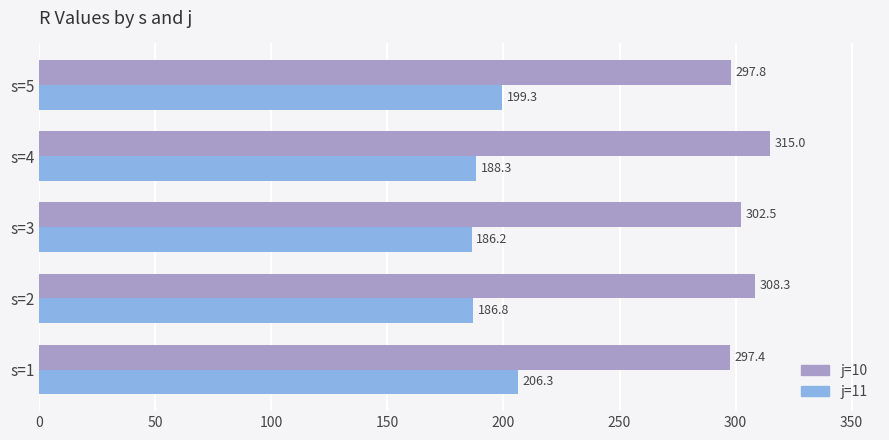

Is it true that j=11 equals 206.3 at s=1?

True